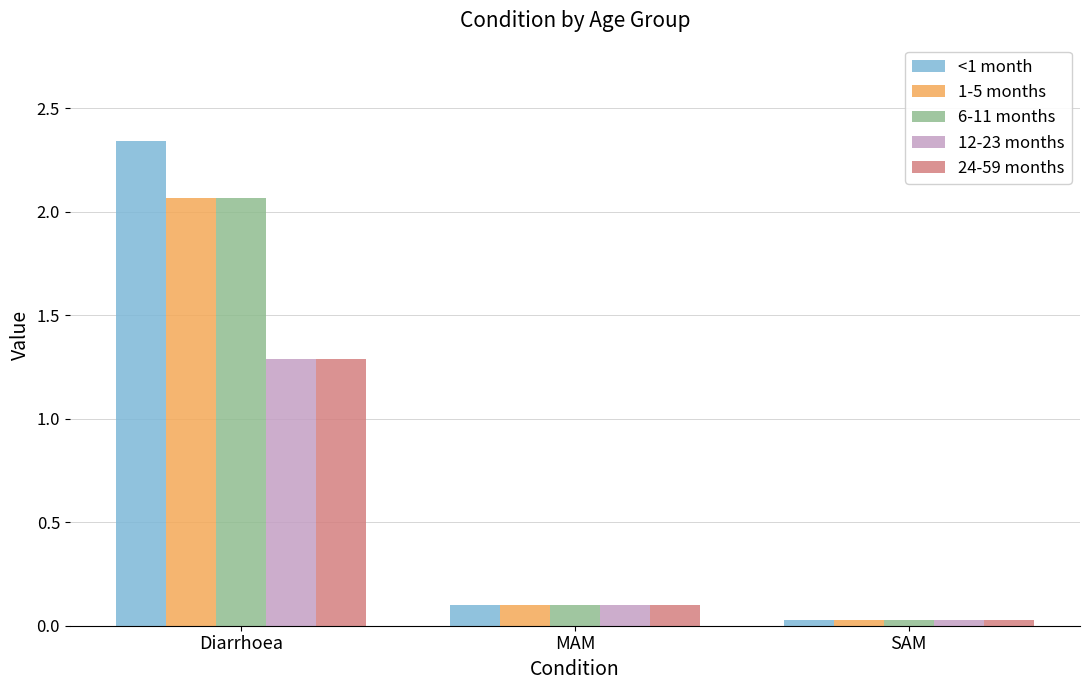

Which series has the widest spread of values?

<1 month